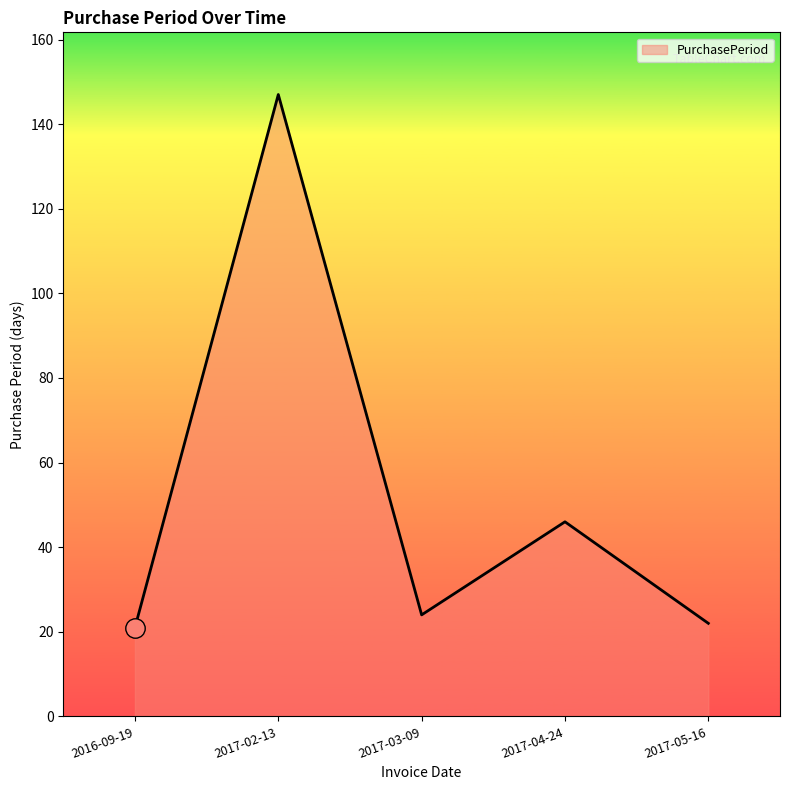

Does the chart have visible grid lines?

No